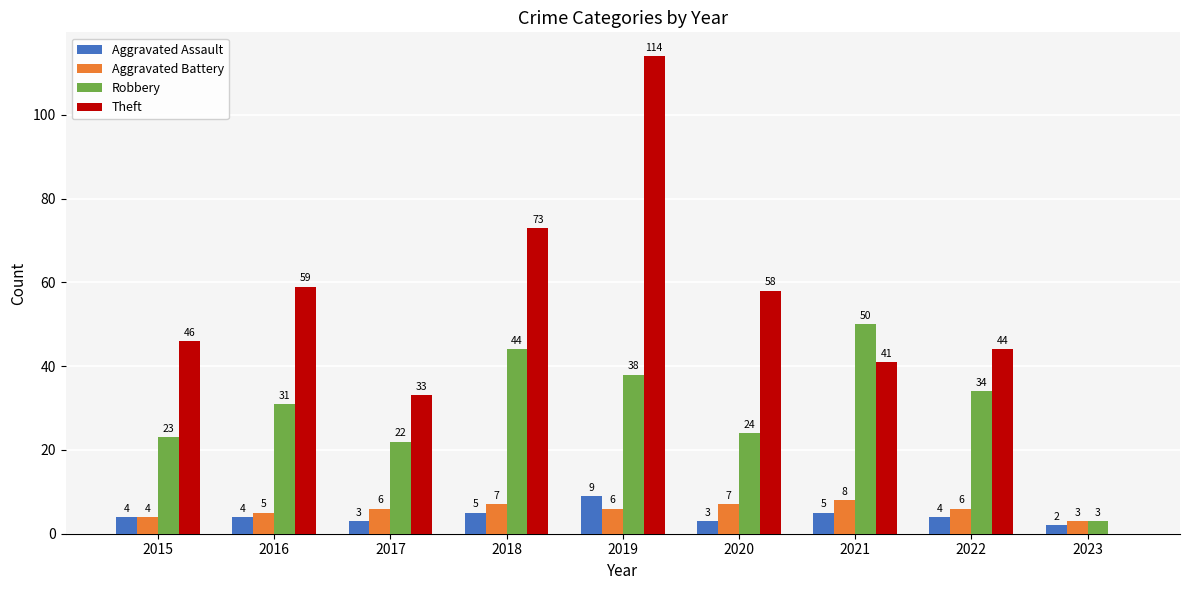

At which label is Robbery closest to 26?

2020